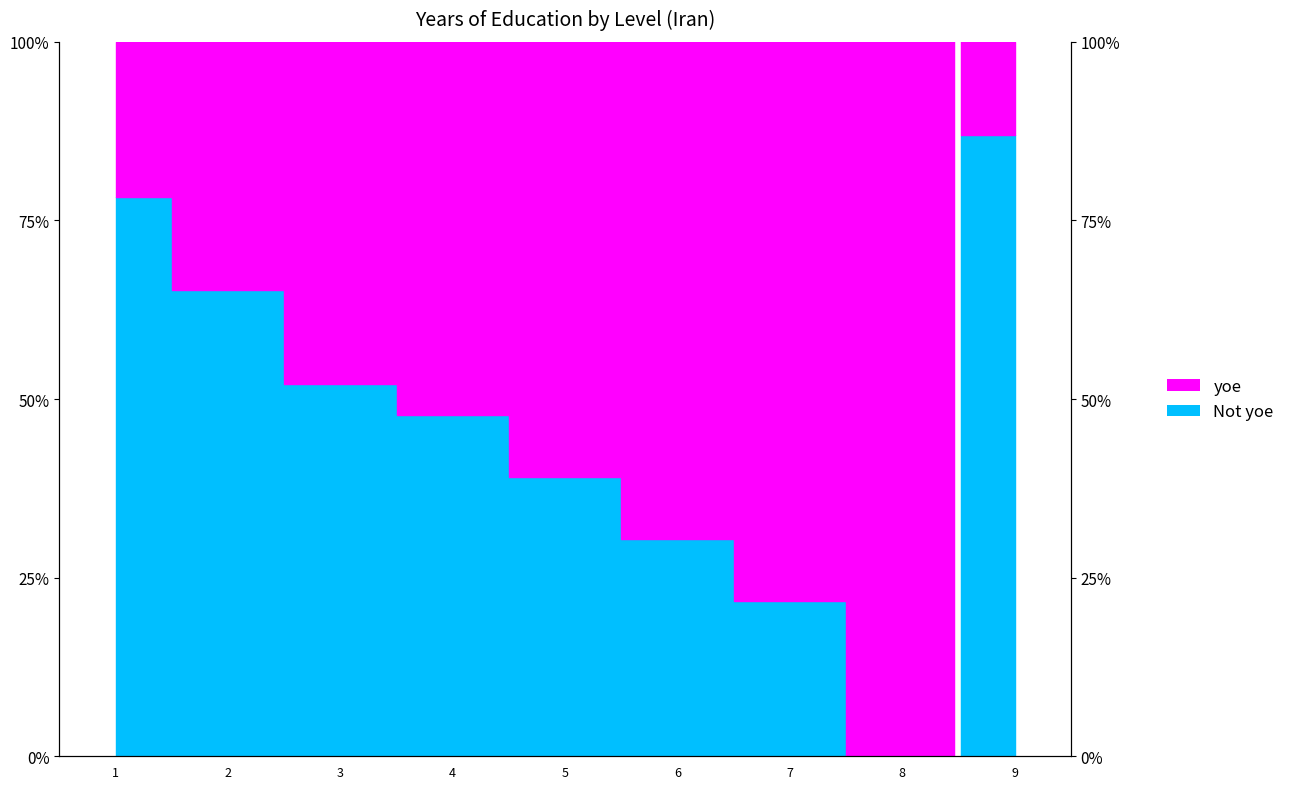

Reading left to right, transcribe all the data shown in this chart.

1=0.8	2=0.7	3=0.5	4=0.5	5=0.4	6=0.3	7=0.2	8=0.0	9=0.9